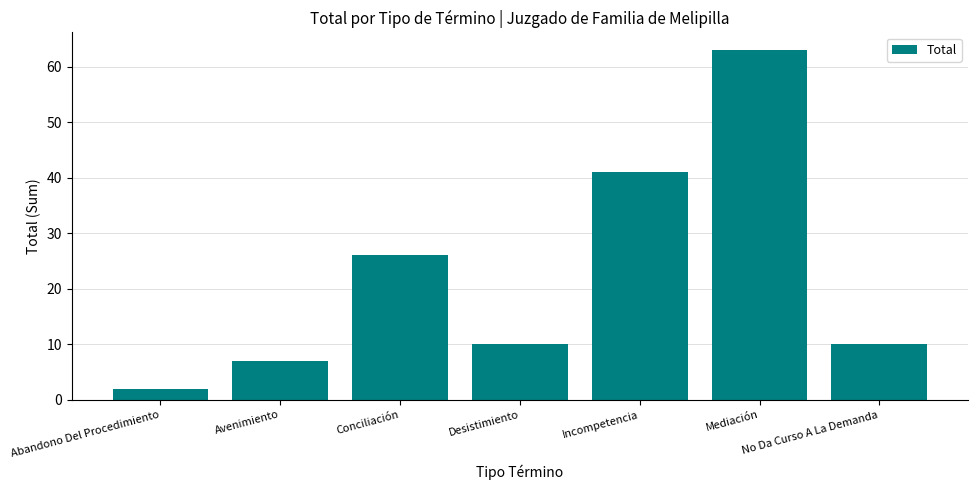

Reading right to left, extract all data points from this chart.

No Da Curso A La Demanda=10	Mediación=63	Incompetencia=41	Desistimiento=10	Conciliación=26	Avenimiento=7	Abandono Del Procedimiento=2